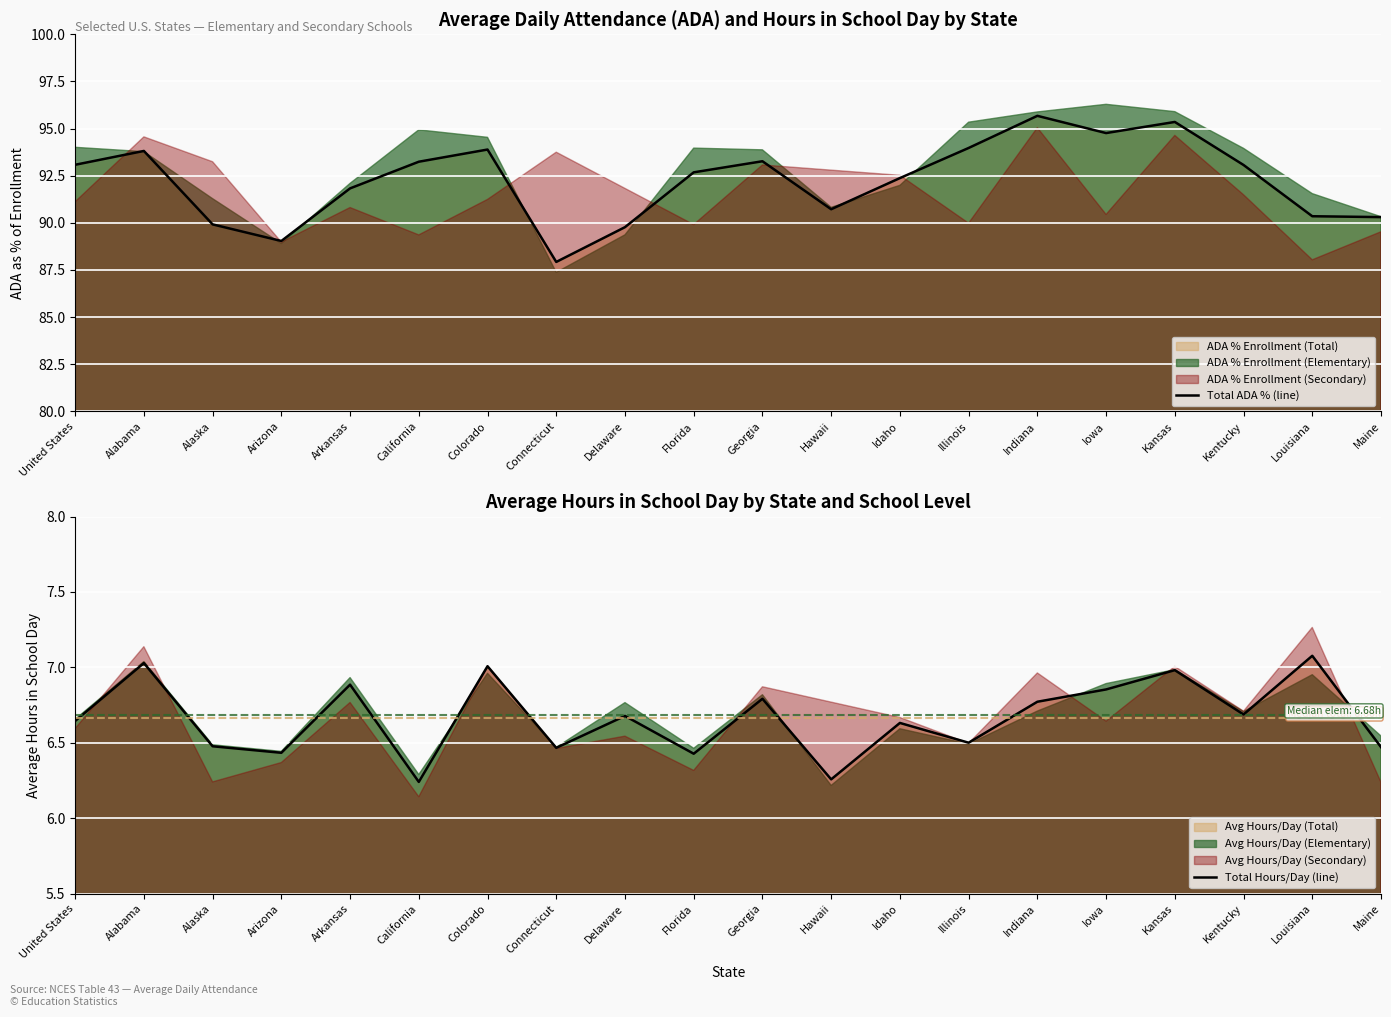

At which label does Total Hours/Day (line) reach its minimum?

California